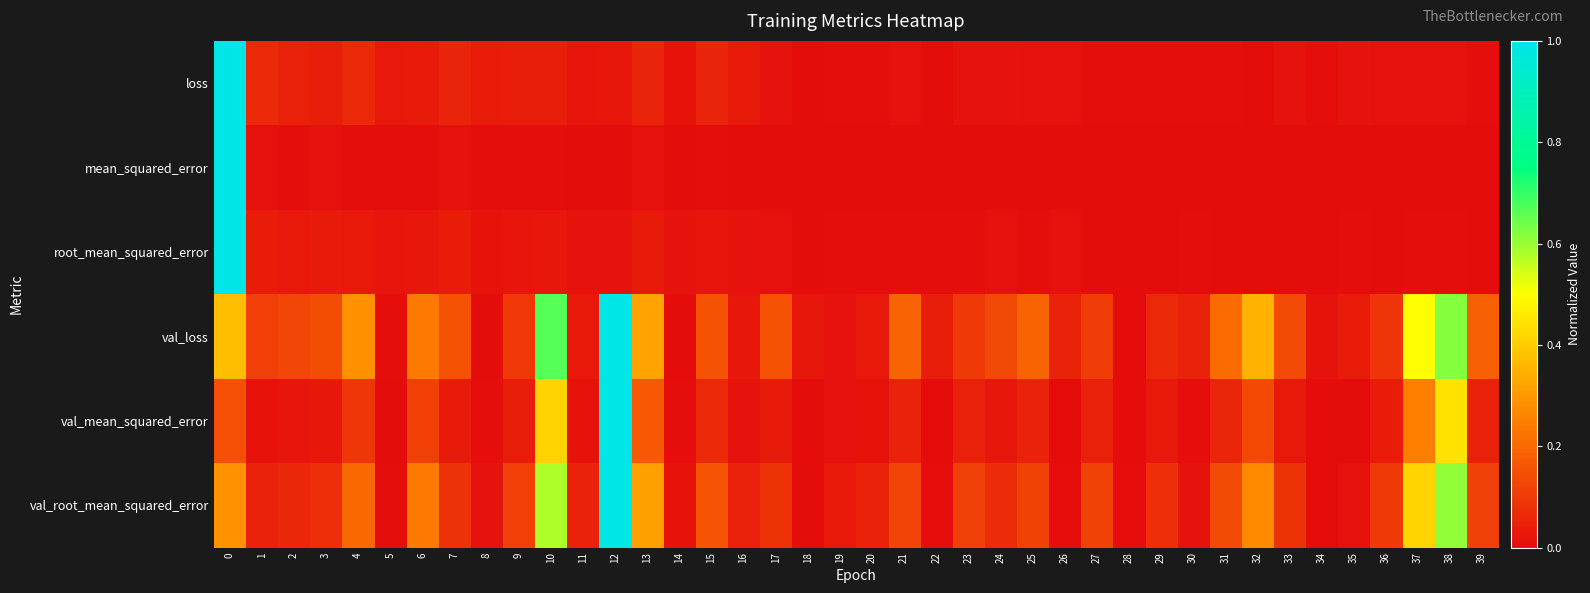

How many distinct data groups are displayed?

6